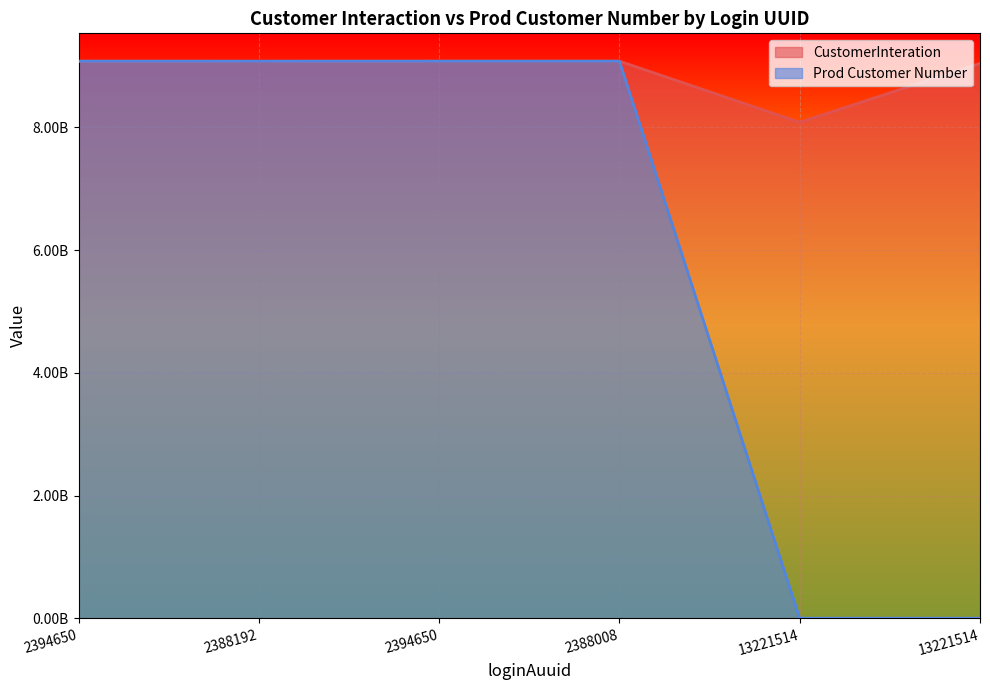

What is the difference between the highest and lowest values at 13221514?

8082732588